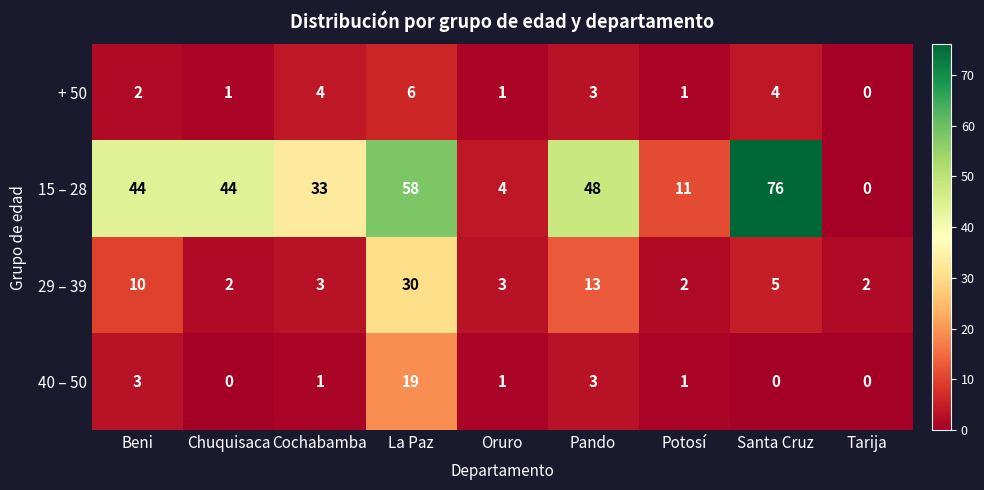

At La Paz, list the series in order from smallest to largest.

+ 50, 40 – 50, 29 – 39, 15 – 28